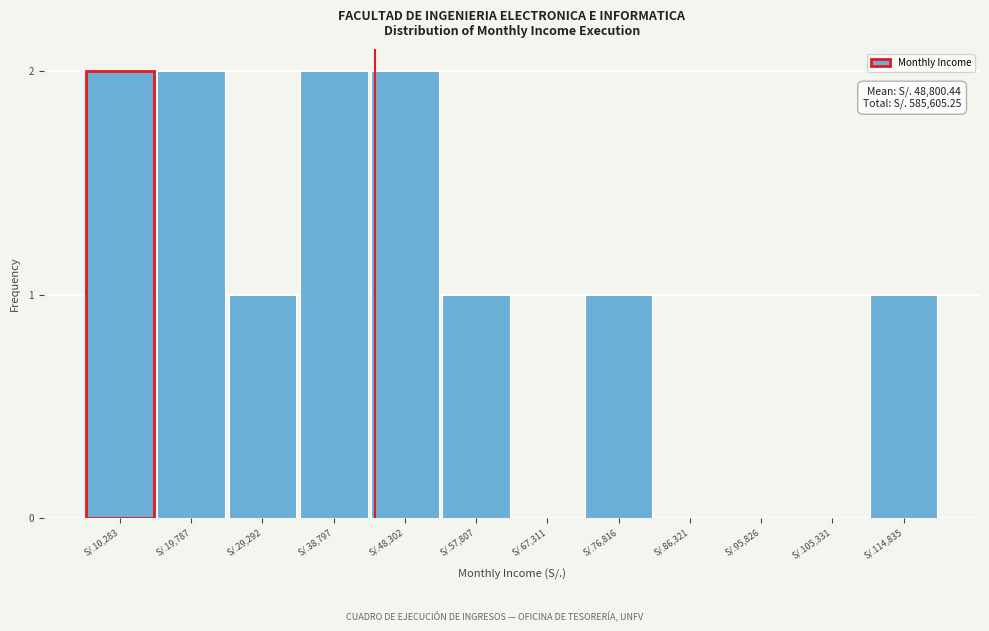

Reading left to right, transcribe all the data shown in this chart.

S/.10,283=2	S/.19,787=2	S/.29,292=1	S/.38,797=2	S/.48,302=2	S/.57,807=1	S/.67,311=0	S/.76,816=1	S/.86,321=0	S/.95,826=0	S/.105,331=0	S/.114,835=1